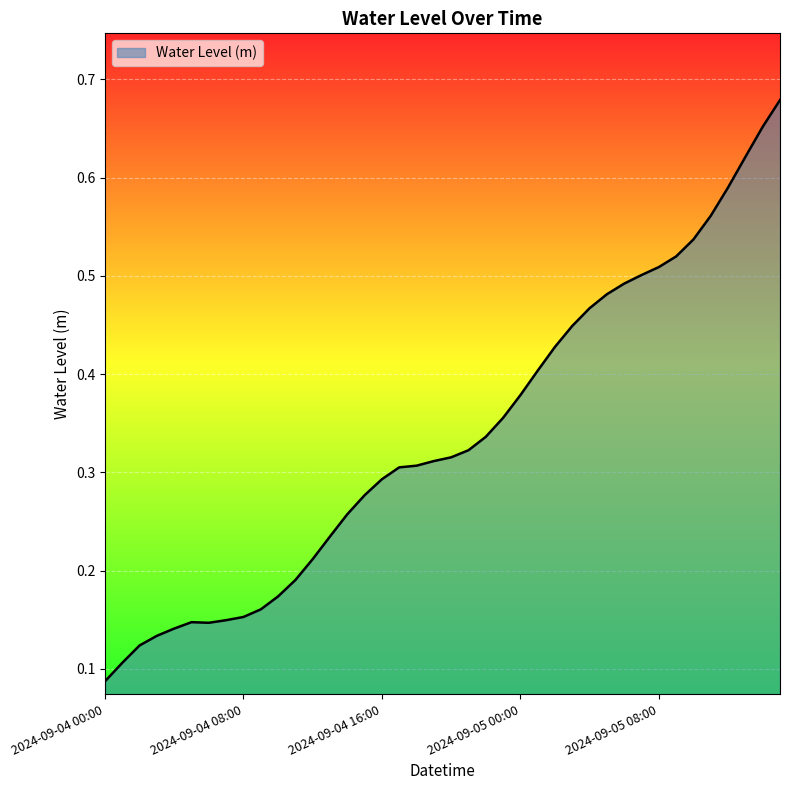

Reading left to right, what are all the values shown in this chart?

2024-09-04 00:00=0.1	2024-09-04 01:00=0.1	2024-09-04 02:00=0.1	2024-09-04 03:00=0.1	2024-09-04 04:00=0.1	2024-09-04 05:00=0.1	2024-09-04 06:00=0.1	2024-09-04 07:00=0.1	2024-09-04 08:00=0.2	2024-09-04 09:00=0.2	2024-09-04 10:00=0.2	2024-09-04 11:00=0.2	2024-09-04 12:00=0.2	2024-09-04 13:00=0.2	2024-09-04 14:00=0.3	2024-09-04 15:00=0.3	2024-09-04 16:00=0.3	2024-09-04 17:00=0.3	2024-09-04 18:00=0.3	2024-09-04 19:00=0.3	2024-09-04 20:00=0.3	2024-09-04 21:00=0.3	2024-09-04 22:00=0.3	2024-09-04 23:00=0.4	2024-09-05 00:00=0.4	2024-09-05 01:00=0.4	2024-09-05 02:00=0.4	2024-09-05 03:00=0.4	2024-09-05 04:00=0.5	2024-09-05 05:00=0.5	2024-09-05 06:00=0.5	2024-09-05 07:00=0.5	2024-09-05 08:00=0.5	2024-09-05 09:00=0.5	2024-09-05 10:00=0.5	2024-09-05 11:00=0.6	2024-09-05 12:00=0.6	2024-09-05 13:00=0.6	2024-09-05 14:00=0.7	2024-09-05 15:00=0.7